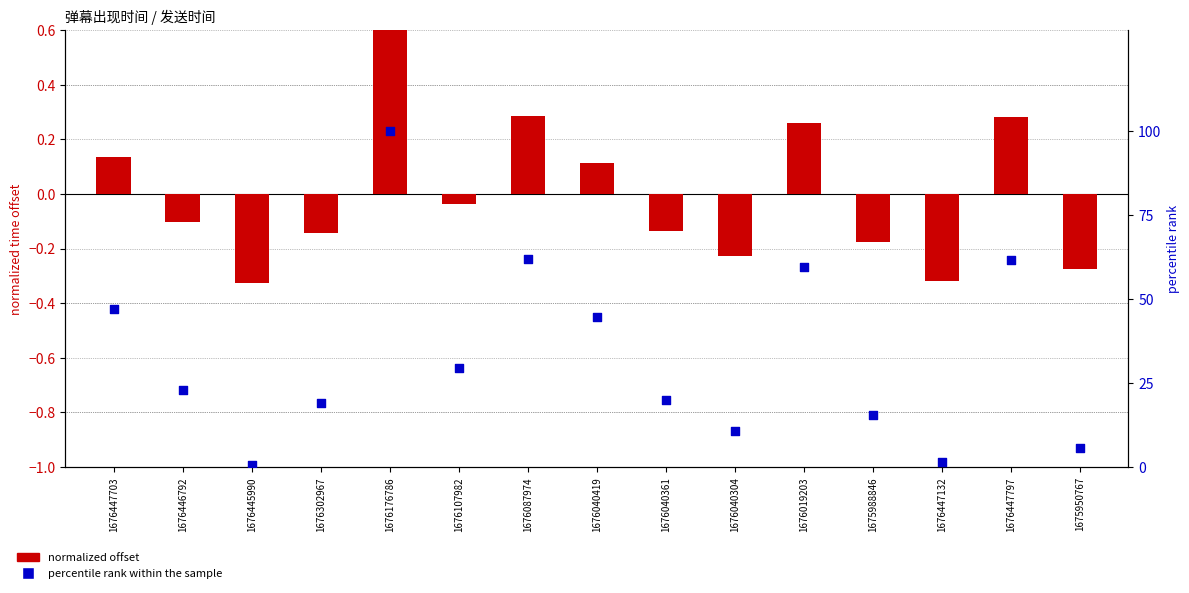

Which series contains the highest Y value?

percentile rank within the sample